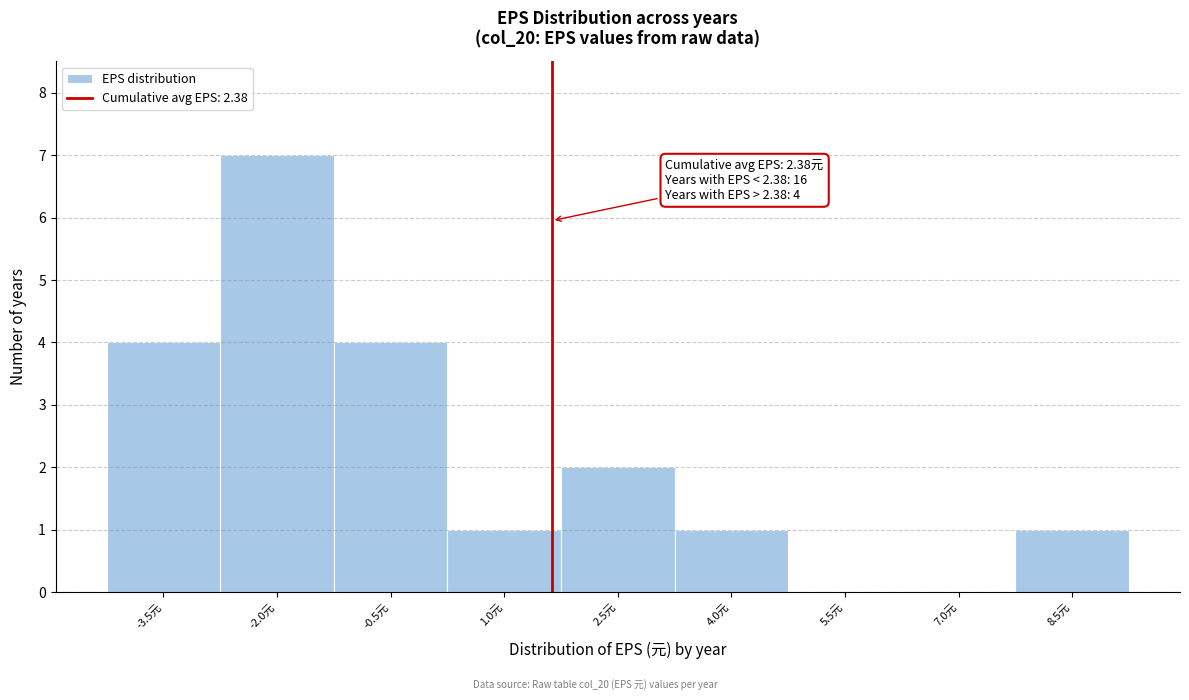

Reading left to right, extract all data points from this chart.

-3.5元=4	-2.0元=7	-0.5元=4	1.0元=1	2.5元=2	4.0元=1	5.5元=0	7.0元=0	8.5元=1